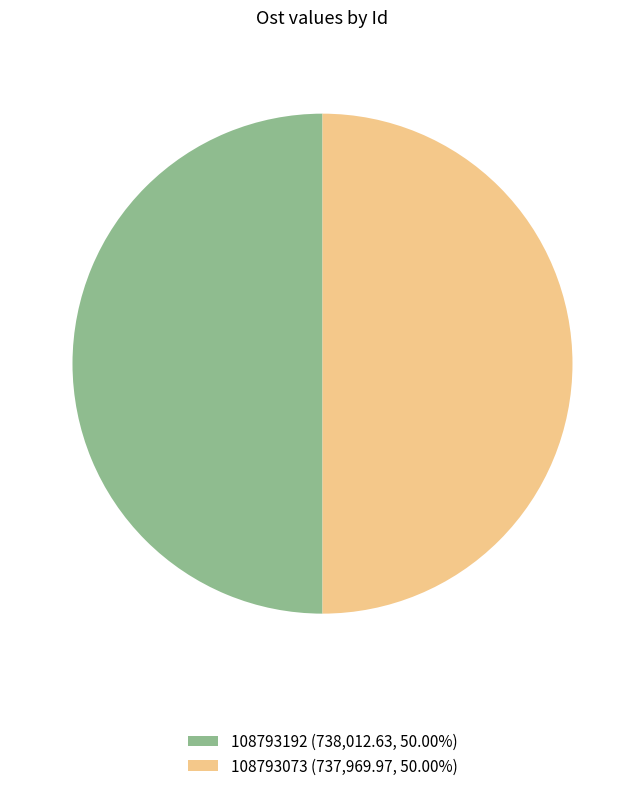

How many segments does this pie chart have?

2